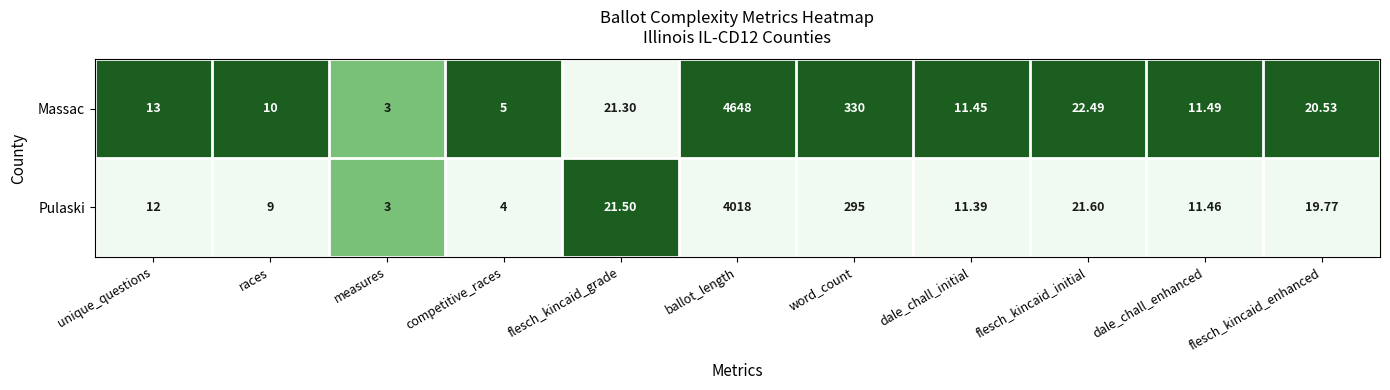

Between races and word_count, which series saw the biggest shift?

Massac